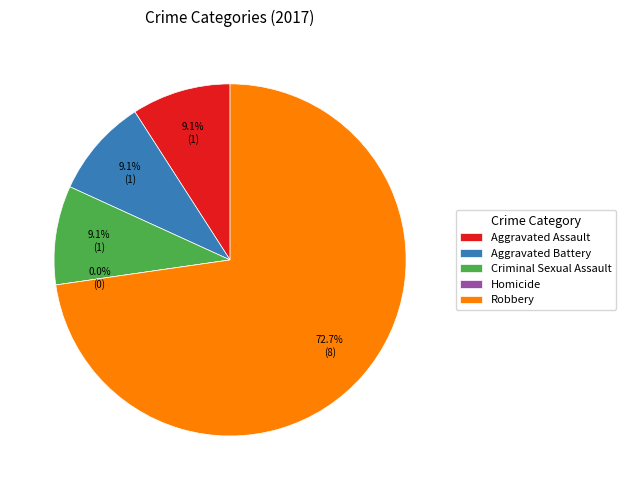

How many slices are in this pie chart?

5